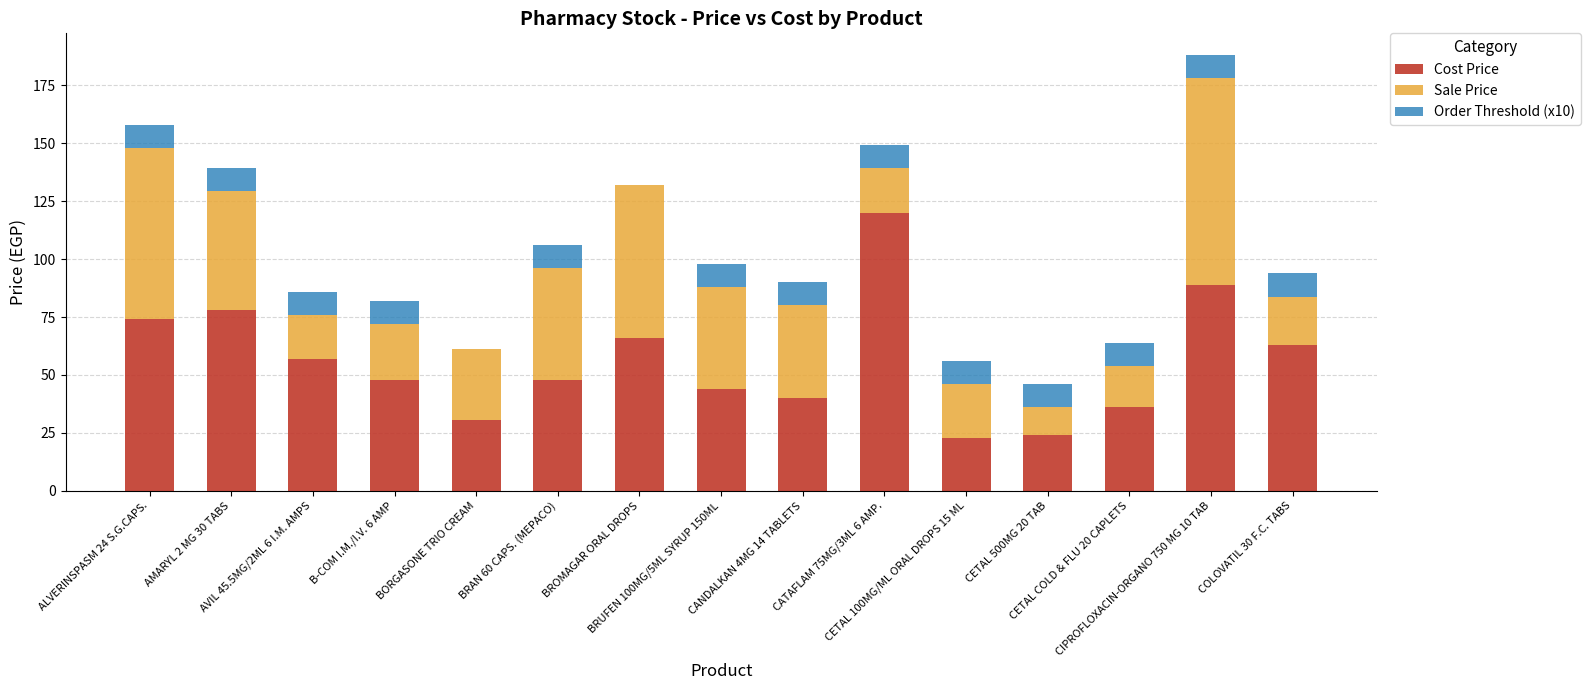

What is the total value across all series at AVIL 45.5MG/2ML 6 I.M. AMPS?

85.8